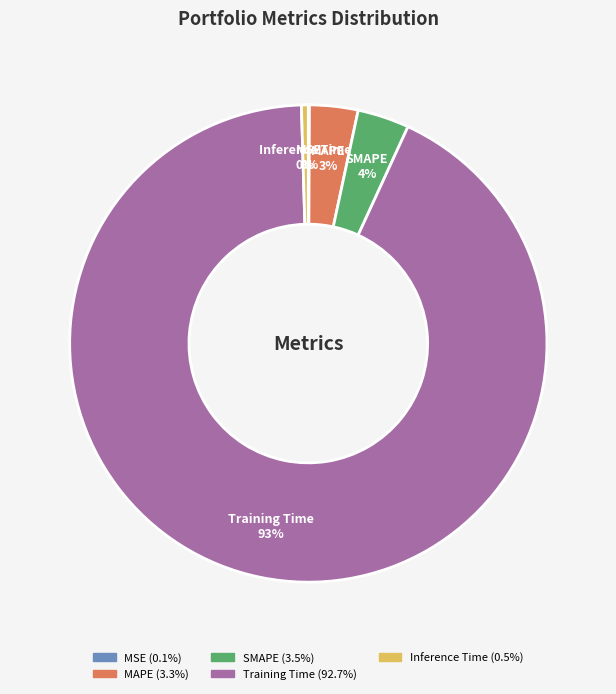

To the nearest percent, what is the difference between the largest and smallest slice percentages?

93%